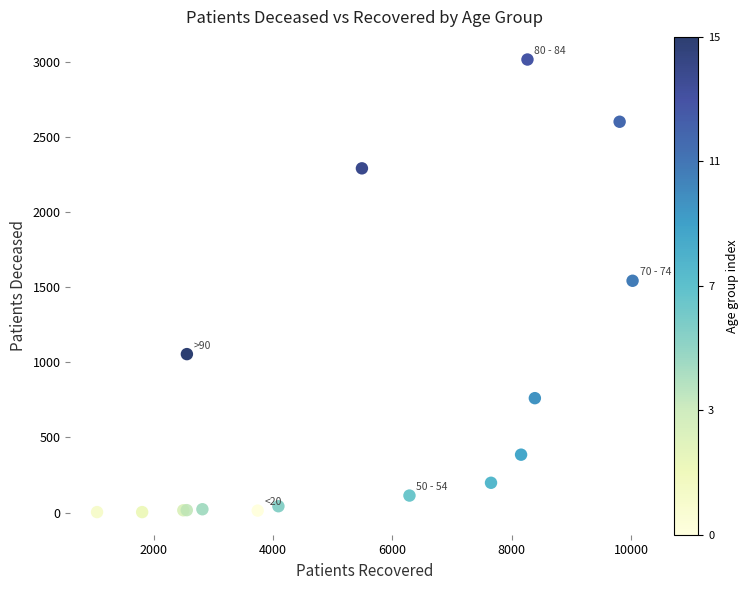

What Y value in the scatter plot is closest to 1508?

1542